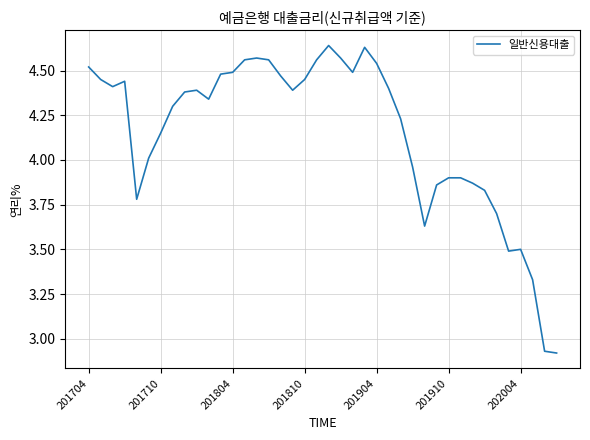

Reading left to right, list all the values displayed in this chart.

4.5	4.5	4.4	4.4	3.8	4.0	4.2	4.3	4.4	4.4	4.3	4.5	4.5	4.6	4.6	4.6	4.5	4.4	4.5	4.6	4.6	4.6	4.5	4.6	4.5	4.4	4.2	4.0	3.6	3.9	3.9	3.9	3.9	3.8	3.7	3.5	3.5	3.3	2.9	2.9